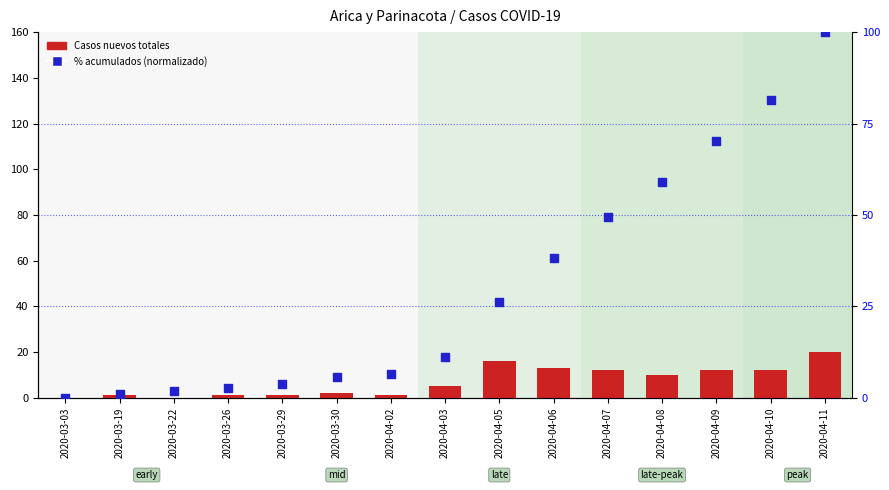

Which series has the widest spread of Y values?

% acumulados (norm)